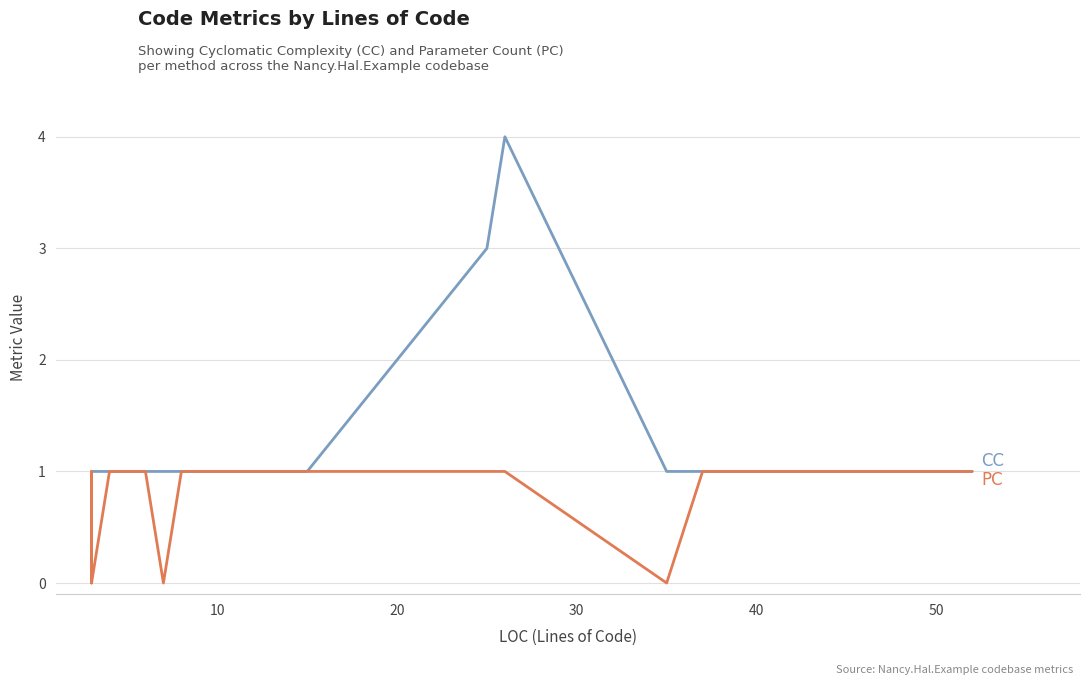

How many data points in CC are above 1?

2